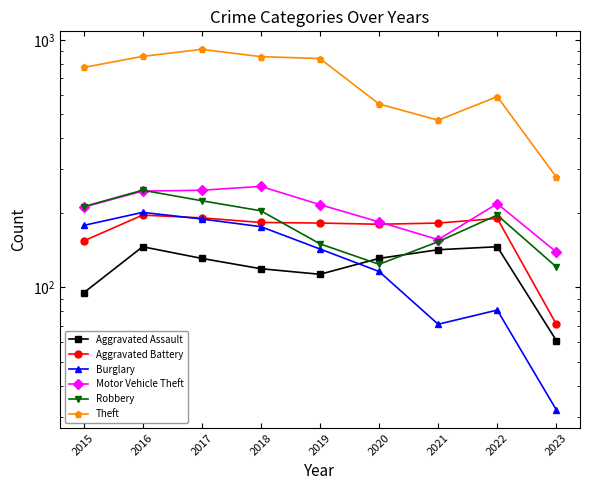

True or false: Motor Vehicle Theft and Burglary cross at least once.

False